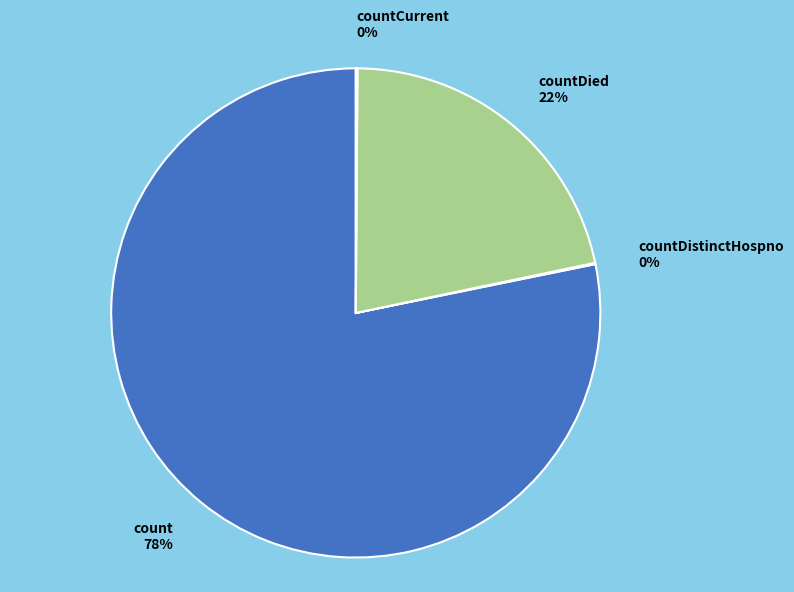

To the nearest percent, what is the average slice percentage?

25%